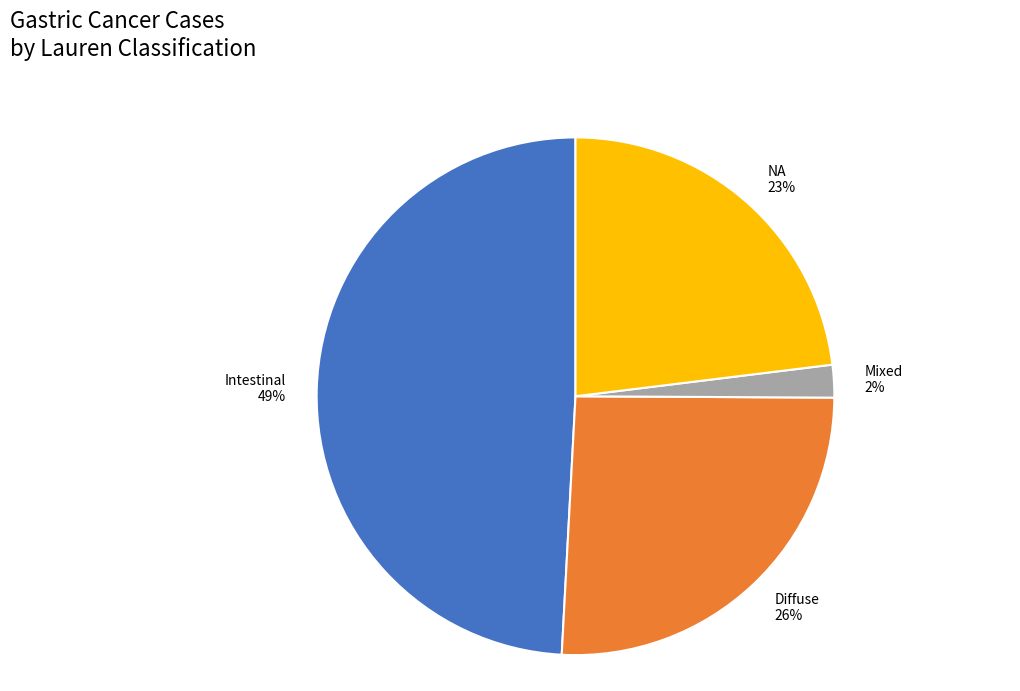

What percentage is the NA slice, to the nearest percent?

23%